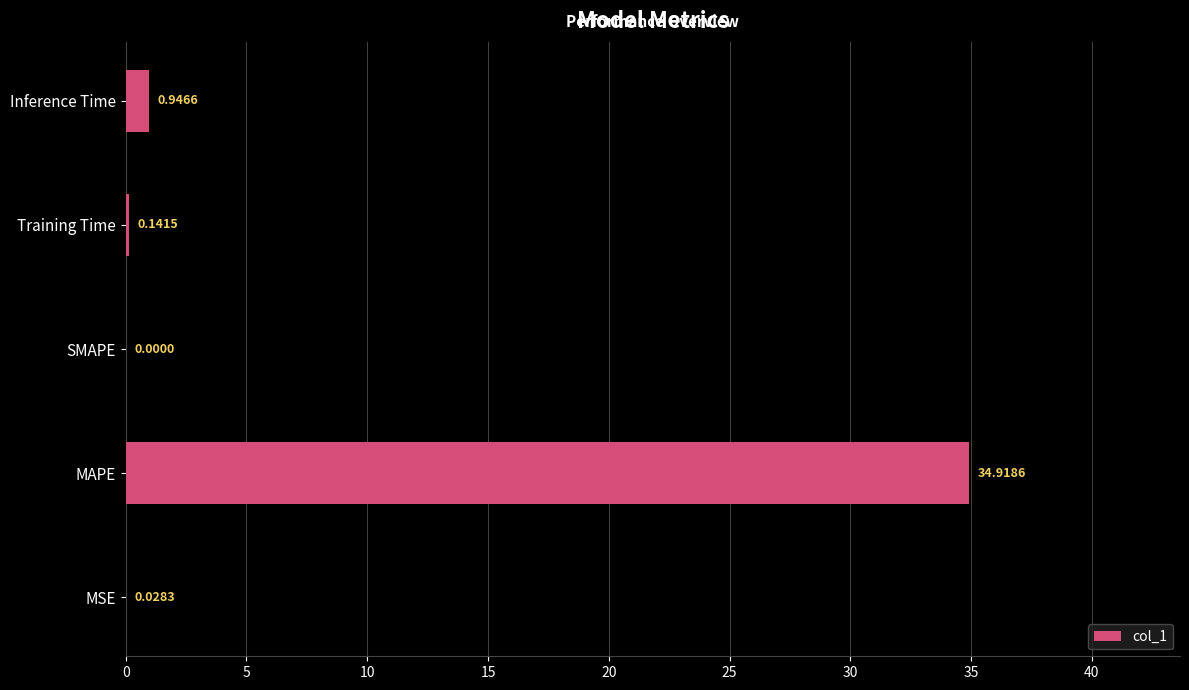

Between MAPE and Inference Time, which is larger?

MAPE